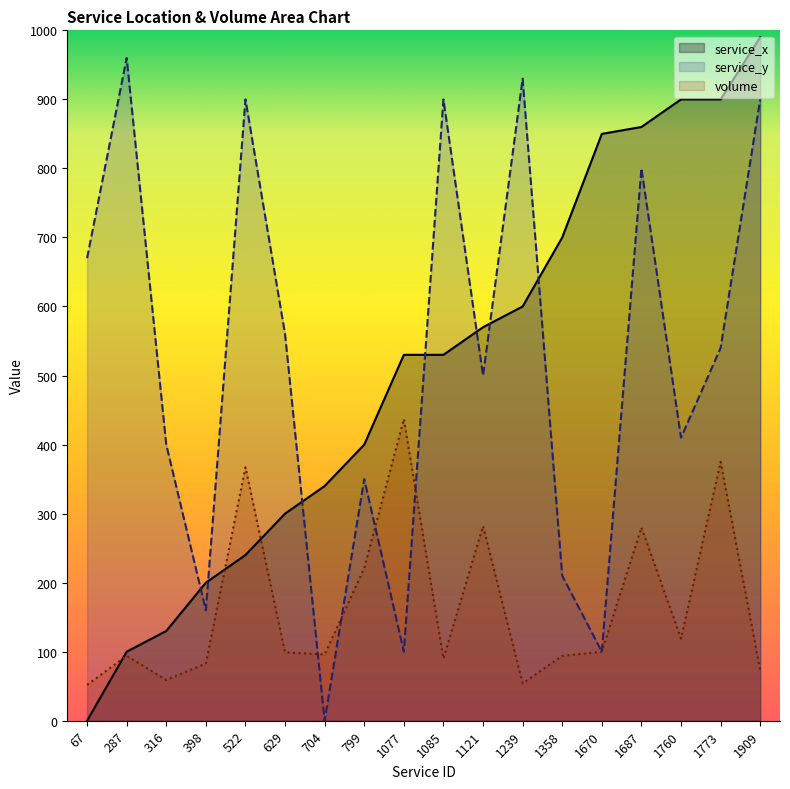

What are all the series names shown in the legend?

service_x, service_y, volume